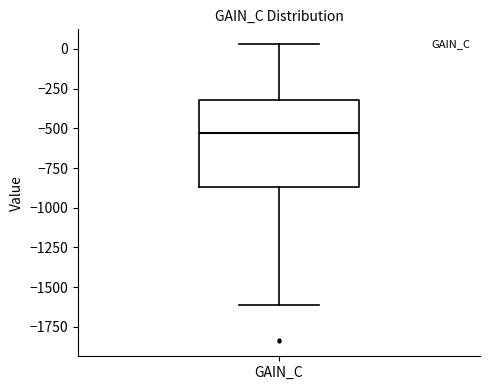

Read this box plot against the y-axis: the position of the median line, the range covered by the box, and the ends of both whiskers. The values are not printed on the chart, so give them approximately, as read against the axis.

median -550, box -850 to -300, whiskers -1600 to 50